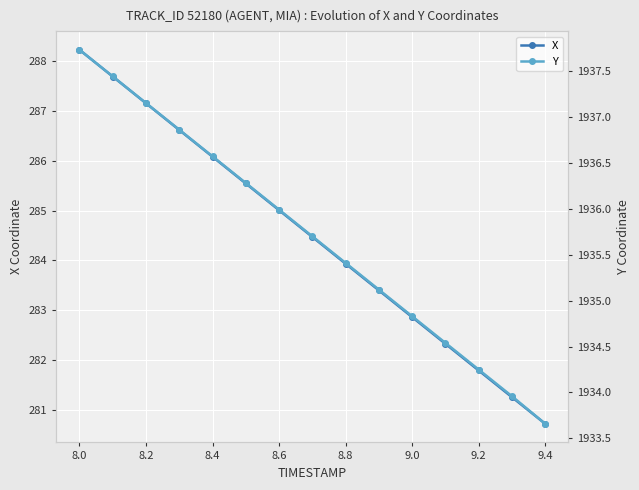

How many lines are shown in the chart?

2